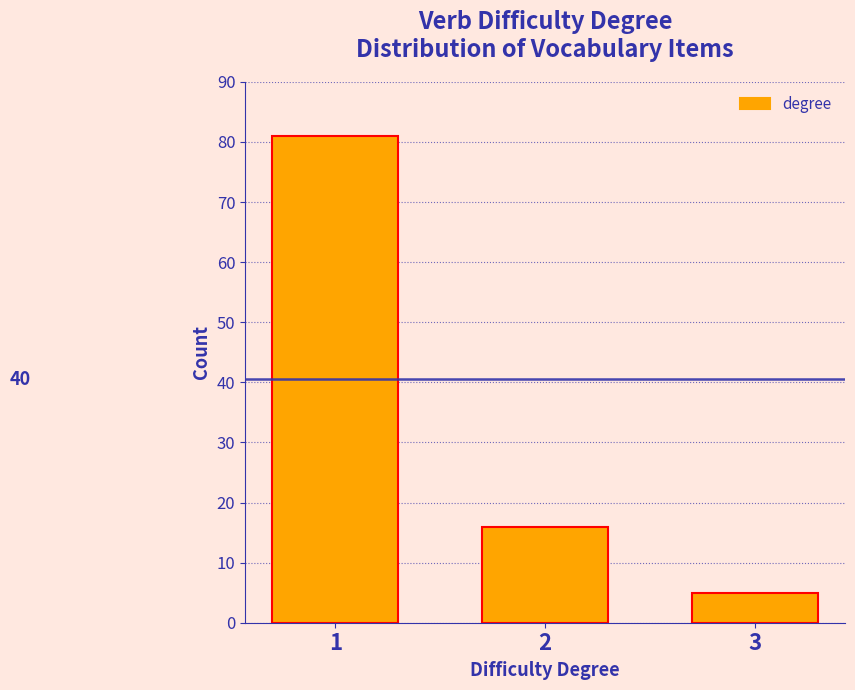

Reading left to right, what are all the values shown in this chart?

1=81	2=16	3=5